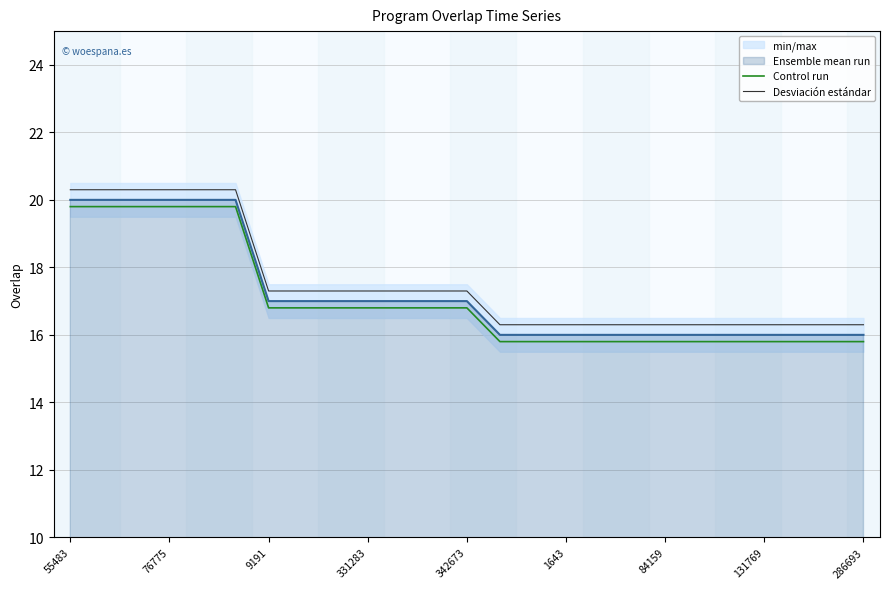

True or false: Ensemble mean run and Desviación estándar intersect in this chart.

False